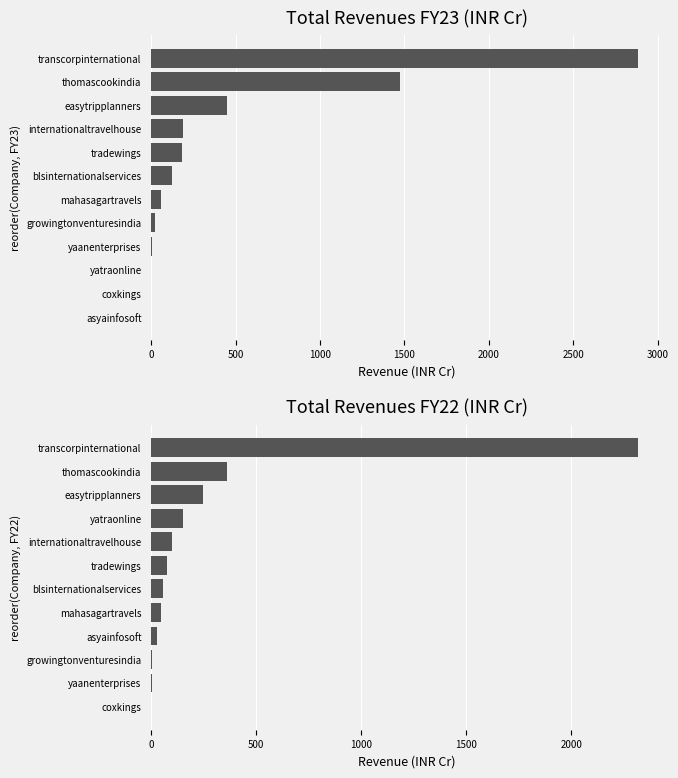

Which series has the widest spread of values?

FY23